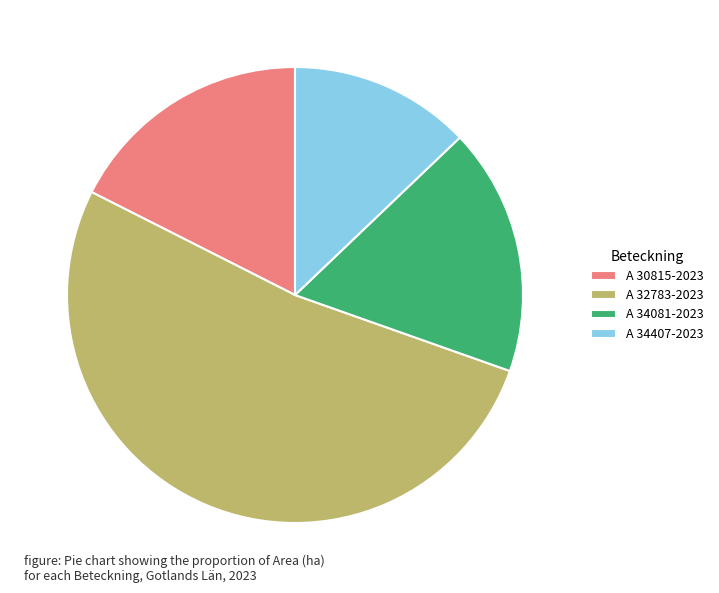

Which category has the biggest portion of the pie?

A 32783-2023